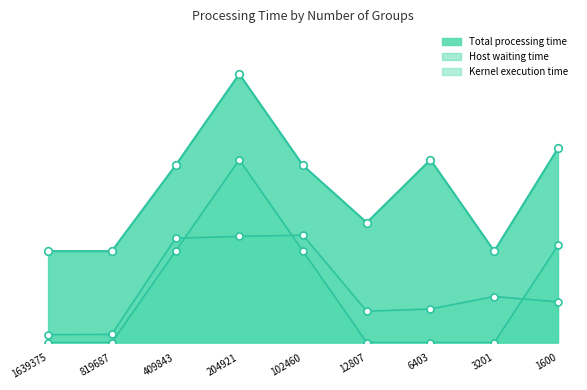

Which series reaches the maximum Y coordinate?

Total processing time